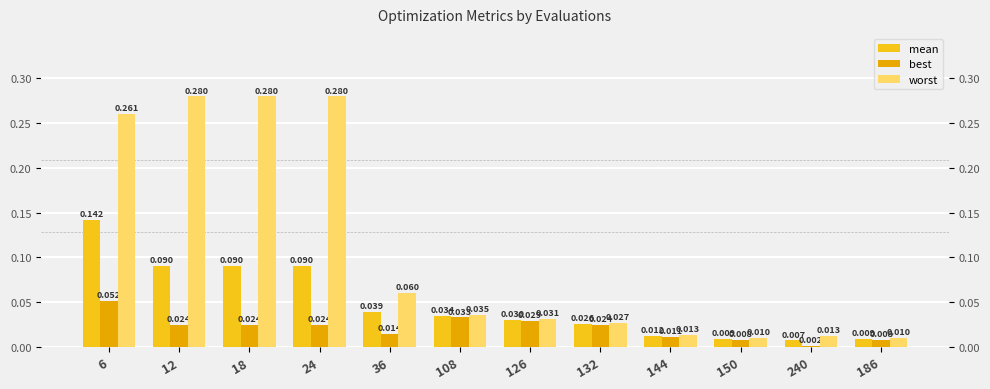

At which category does the chart reach its peak across all series?

12